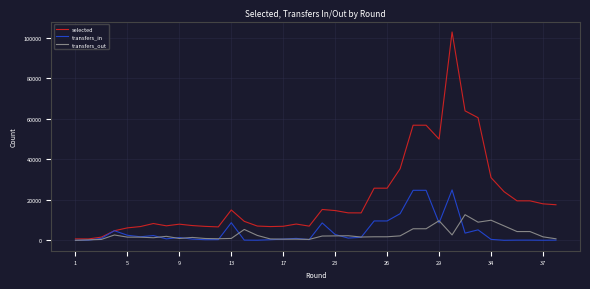

What is the maximum value shown in the chart?

102920